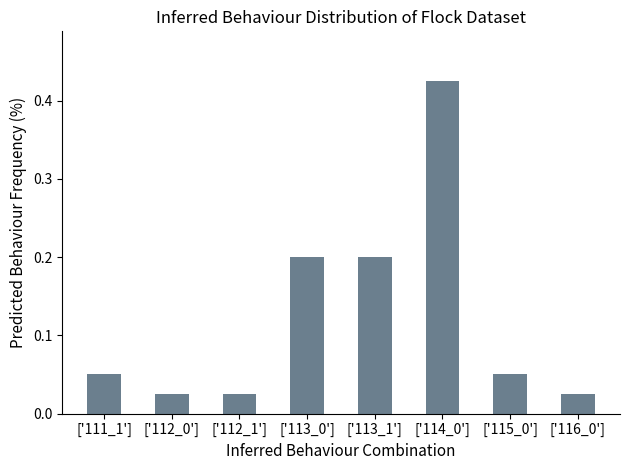

What is the value of the 4th bar from the left?

0.2